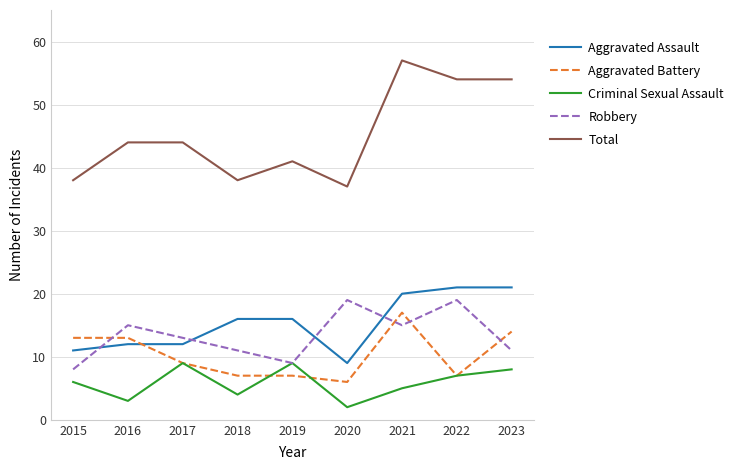

What is the maximum value shown in the chart?

57